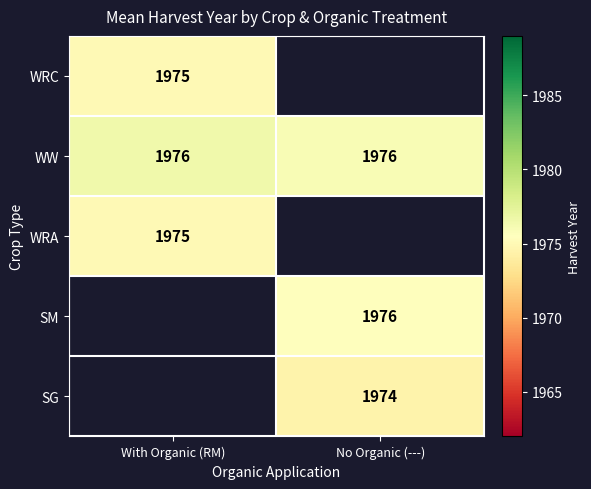

The value of WW at With Organic (RM) is 3523. True or false?

False